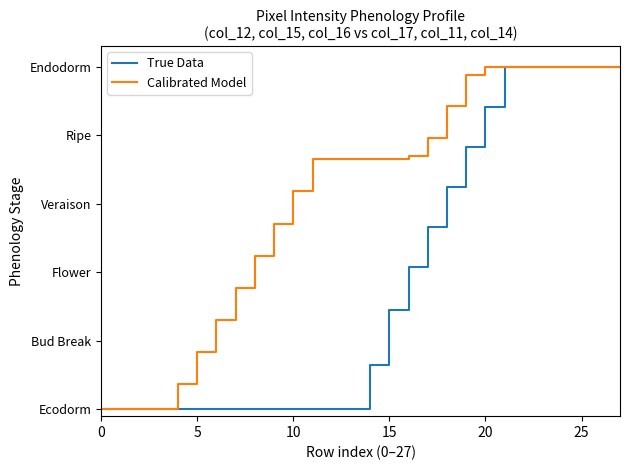

Is this an area chart (filled region under the line)?

No